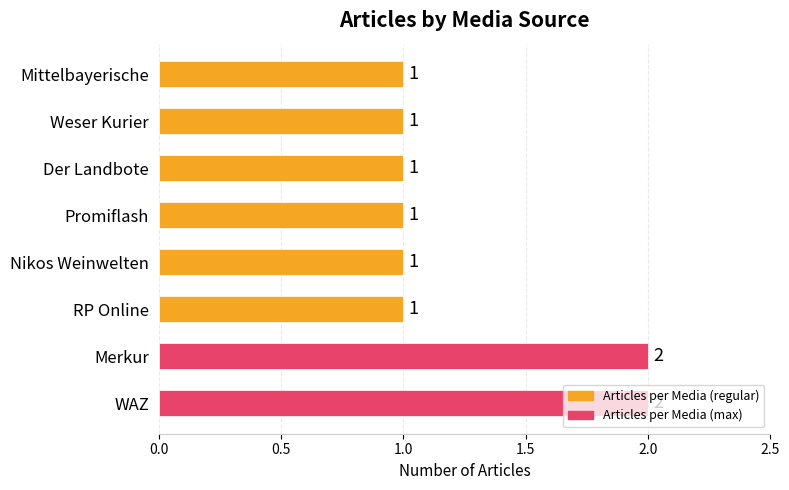

What is the sum of all values?

10